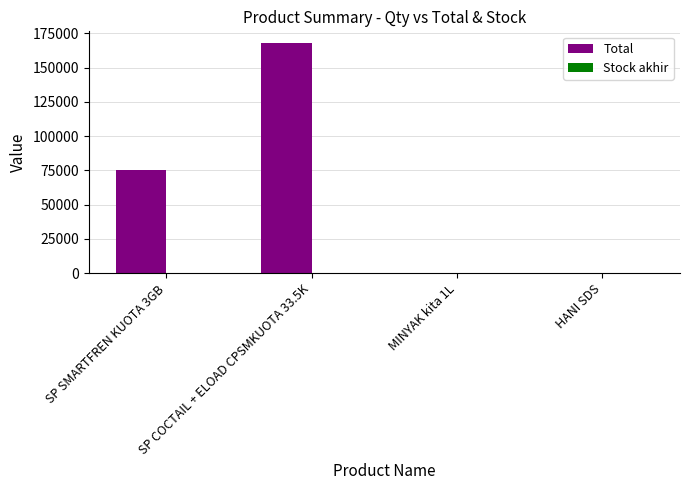

At which category is the sum across all series the highest?

SP COCTAIL + ELOAD CPSMKUOTA 33.5K